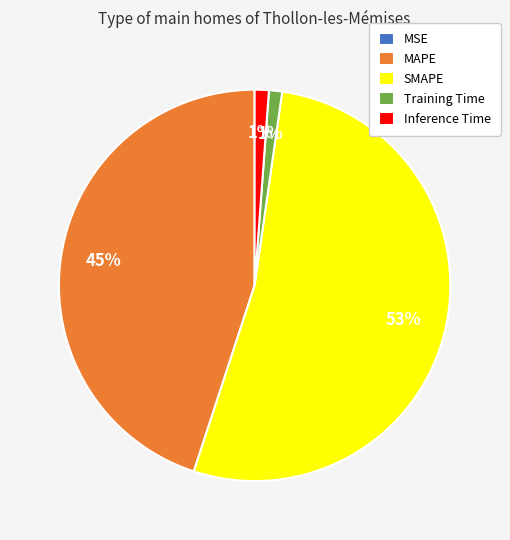

To the nearest percent, what is the average slice percentage?

20%